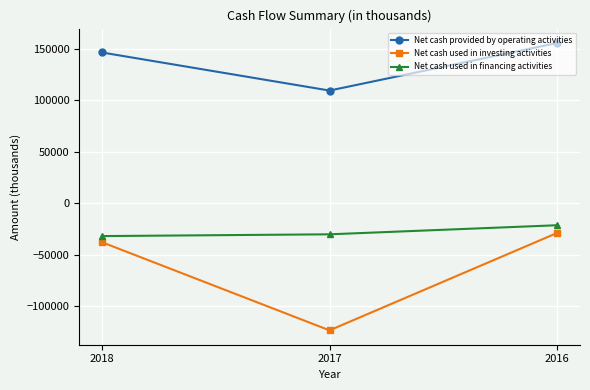

Rank the series by their maximum value, from lowest to highest.

Net cash used in investing activities, Net cash used in financing activities, Net cash provided by operating activities